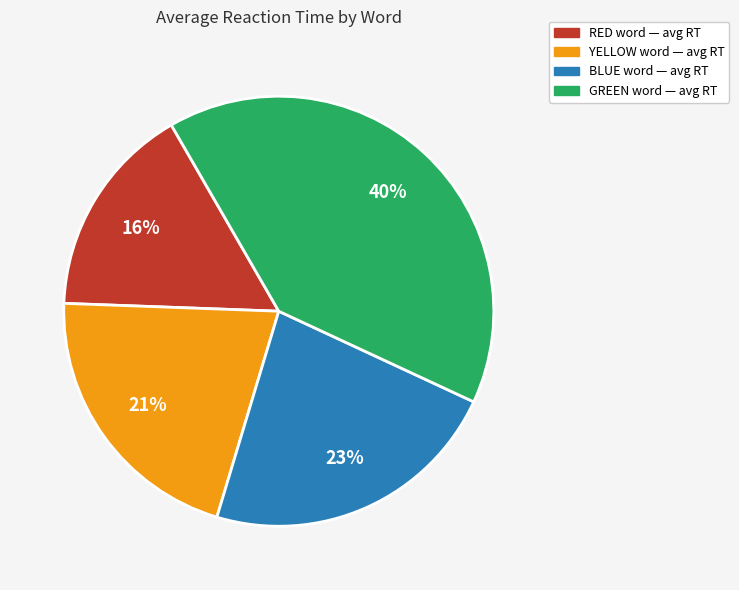

Which category has the smallest portion of the pie?

RED